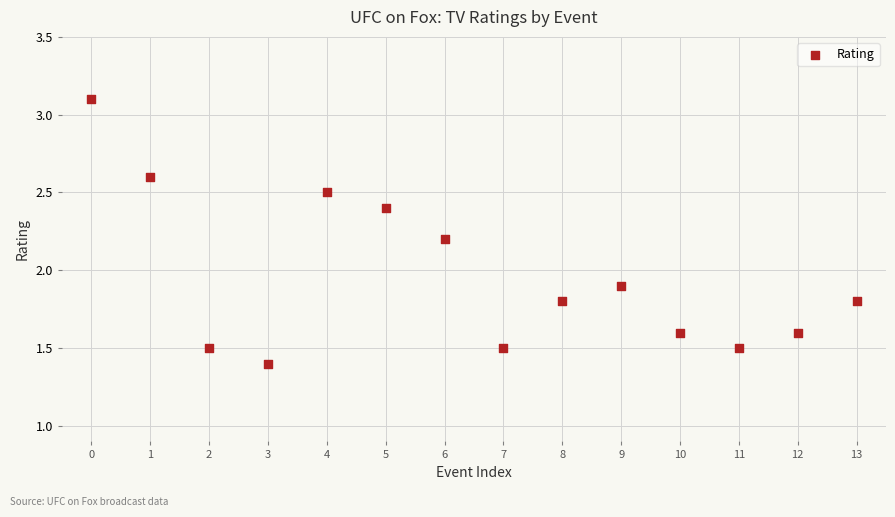

What Y value in the scatter plot is closest to 2?

1.9